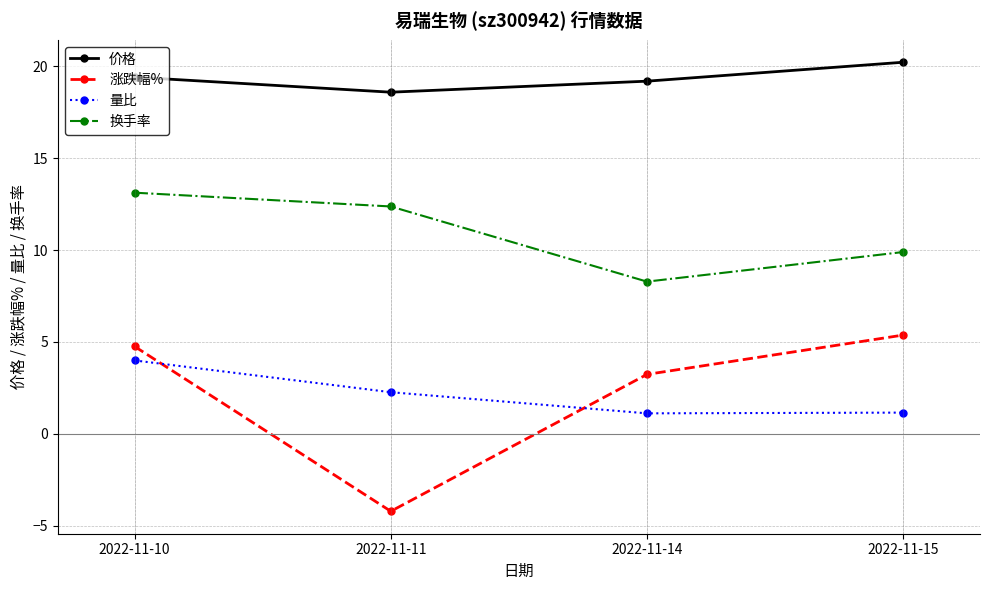

True or false: 量比 has a value of 4.0 at 2022-11-10.

True